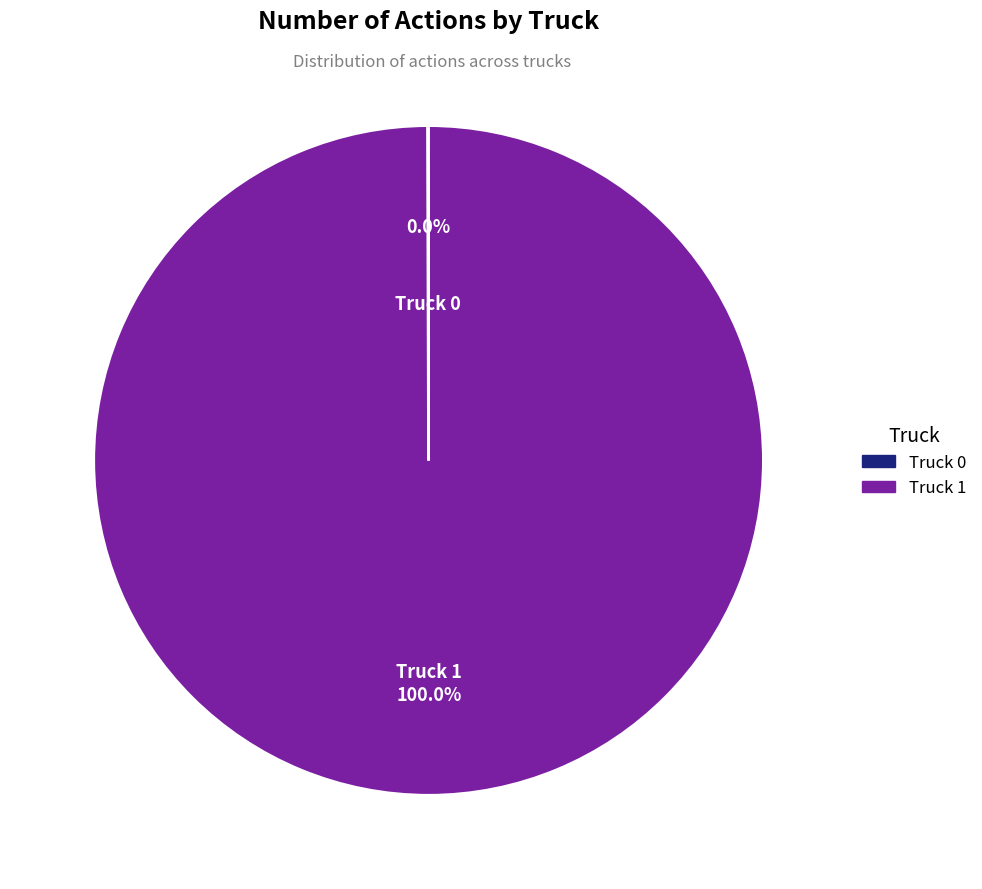

Which category has the biggest portion of the pie?

Truck 1